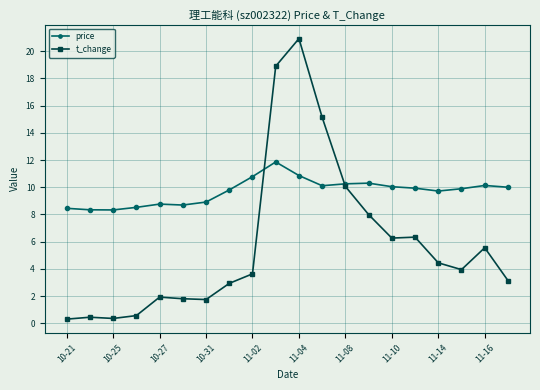

At how many categories does at least one series exceed 11?

3